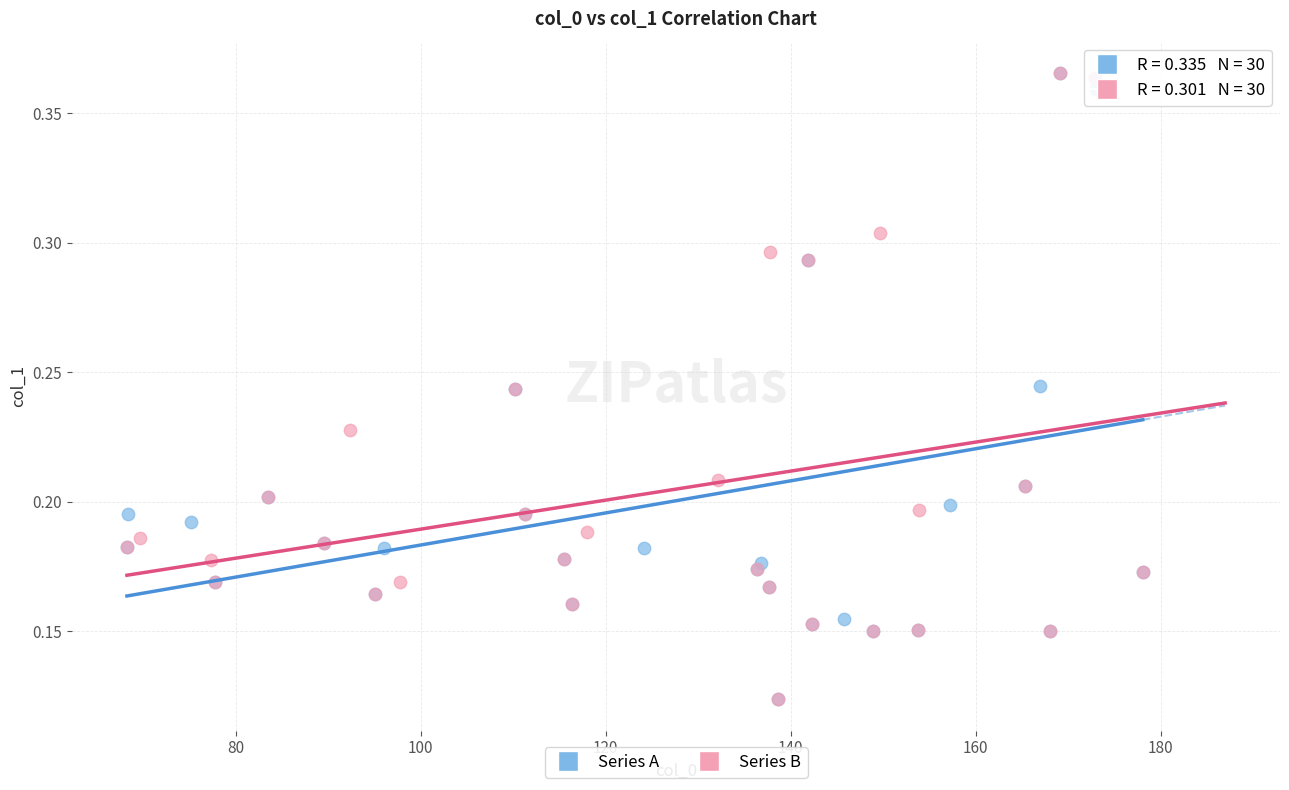

What are all the series names shown in the legend?

Series A, Series B